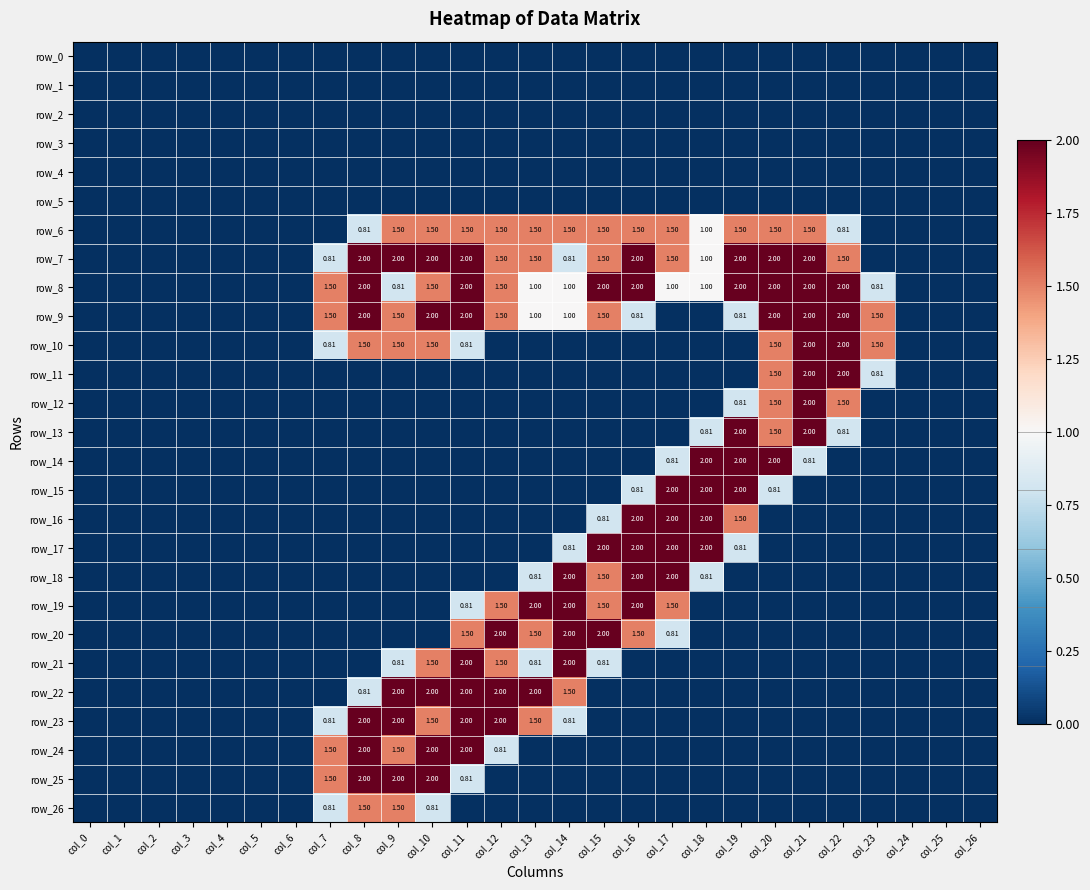

True or false: row_25 has a value of 1.3 at col_12.

False